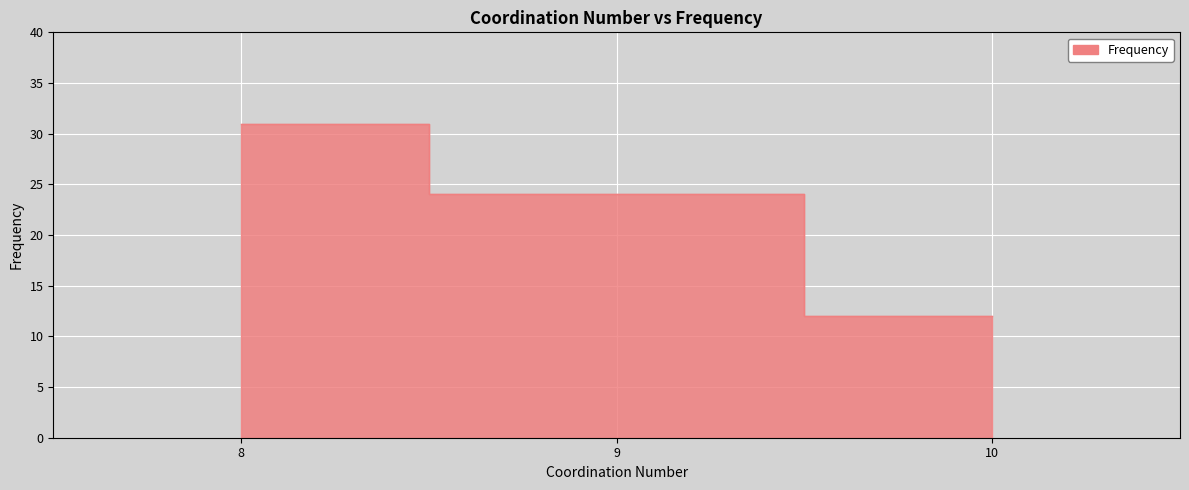

What is the value of the 1st point from the left?

31